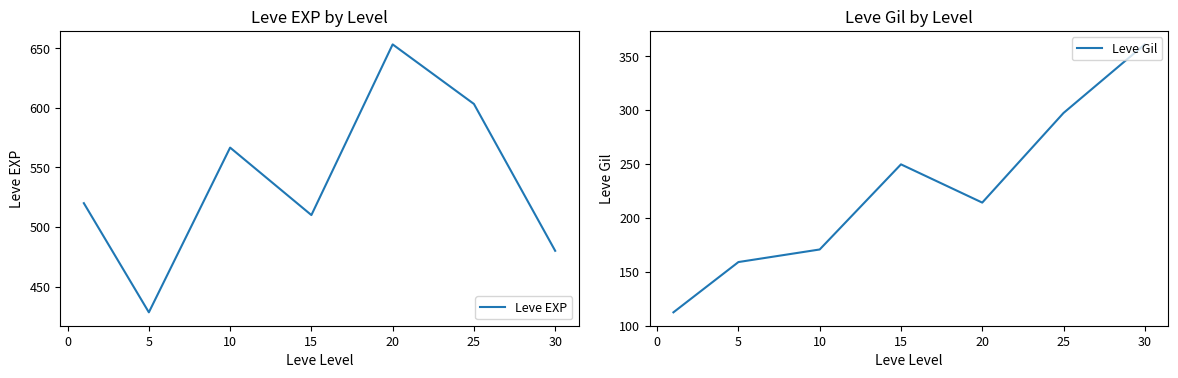

Reading right to left, extract all data points from this chart.

Leve EXP: 480.0	603.3	653.3	510.0	566.7	428.3	520.0
Leve Gil: 361.0	297.3	214.2	249.7	170.7	159.0	112.3